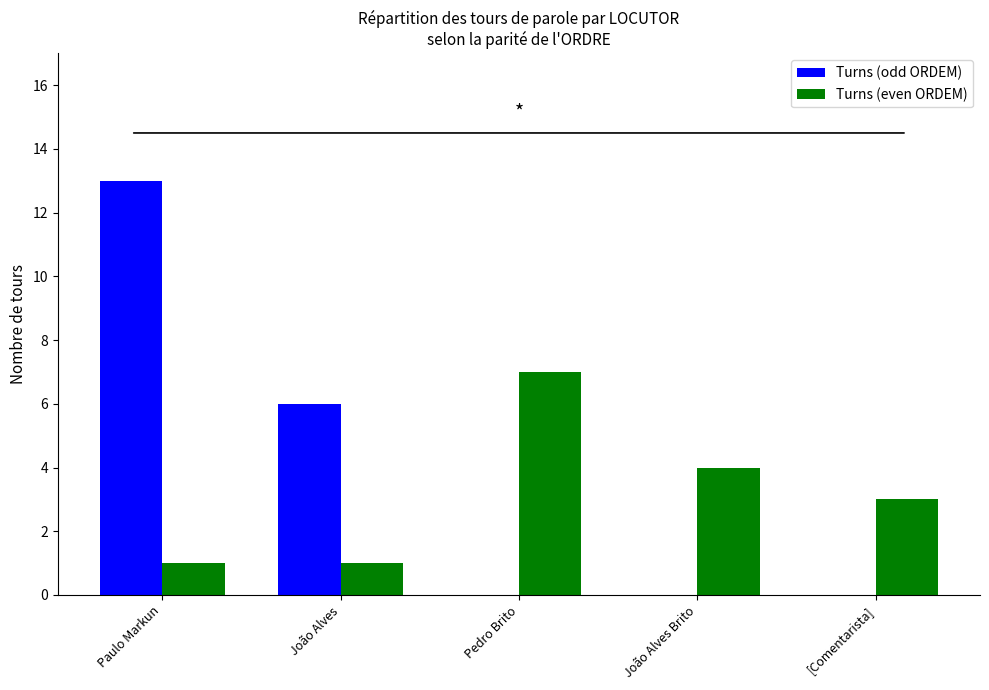

The Turns (even ORDEM) series shows 4 at João Alves Brito. True or false?

True